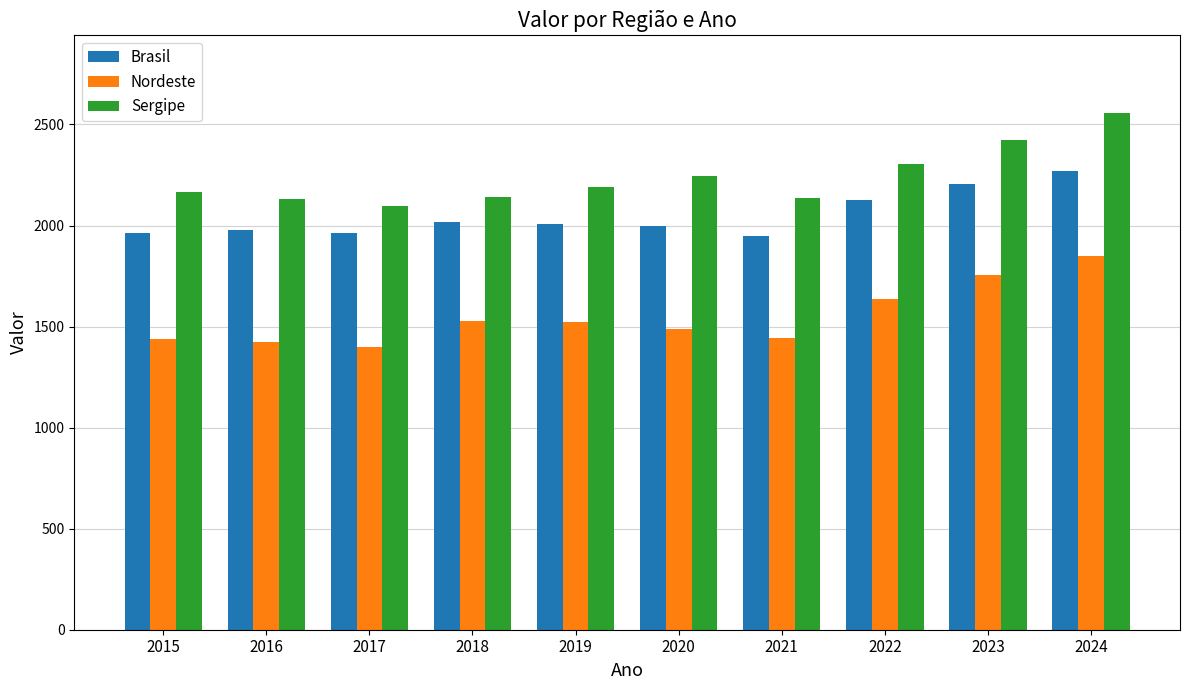

Rank the series at 2020 from highest to lowest value.

Sergipe, Brasil, Nordeste